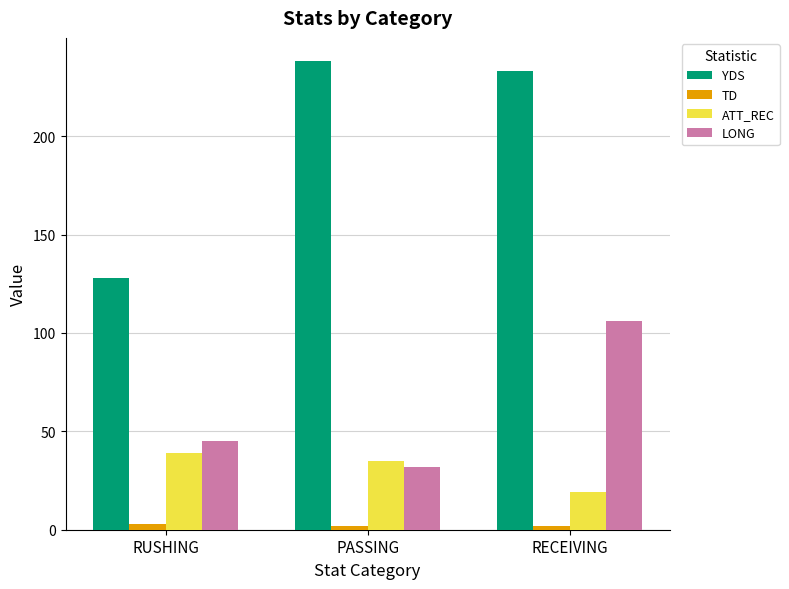

Count the number of categories in the chart.

3